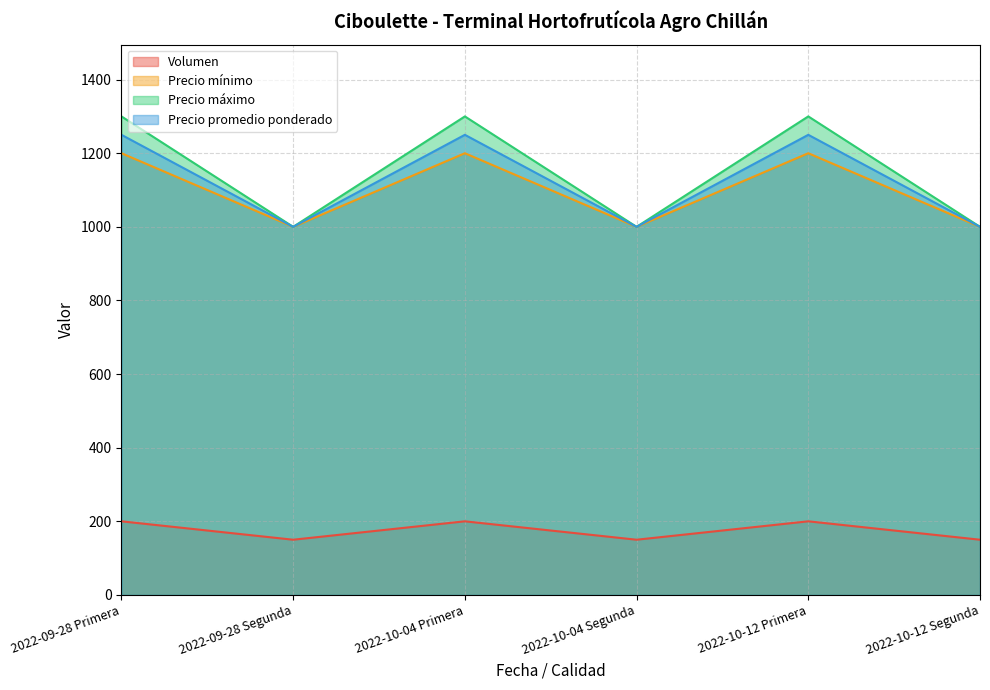

What is the label of the 1st point from the right?

2022-10-12 Segunda